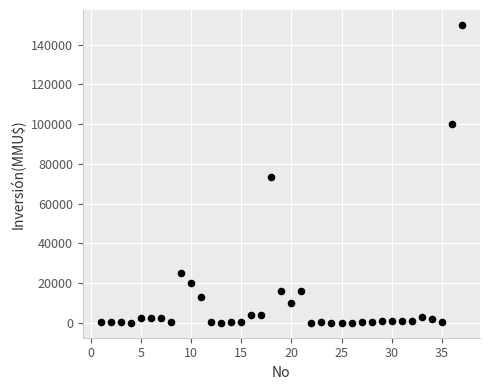

What Y value in the scatter plot is closest to 75000?

73200